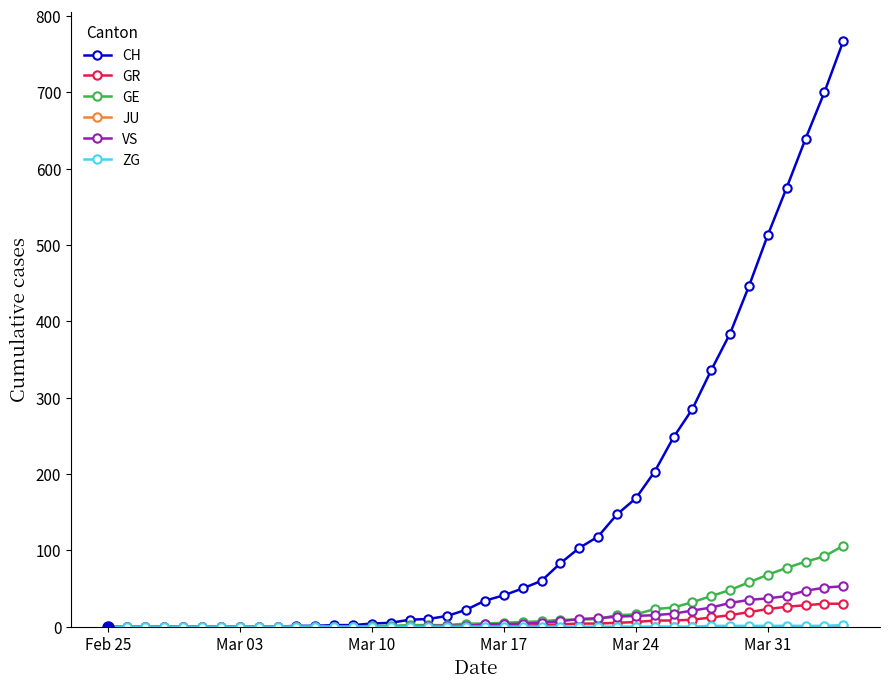

What is the greatest value displayed?

767